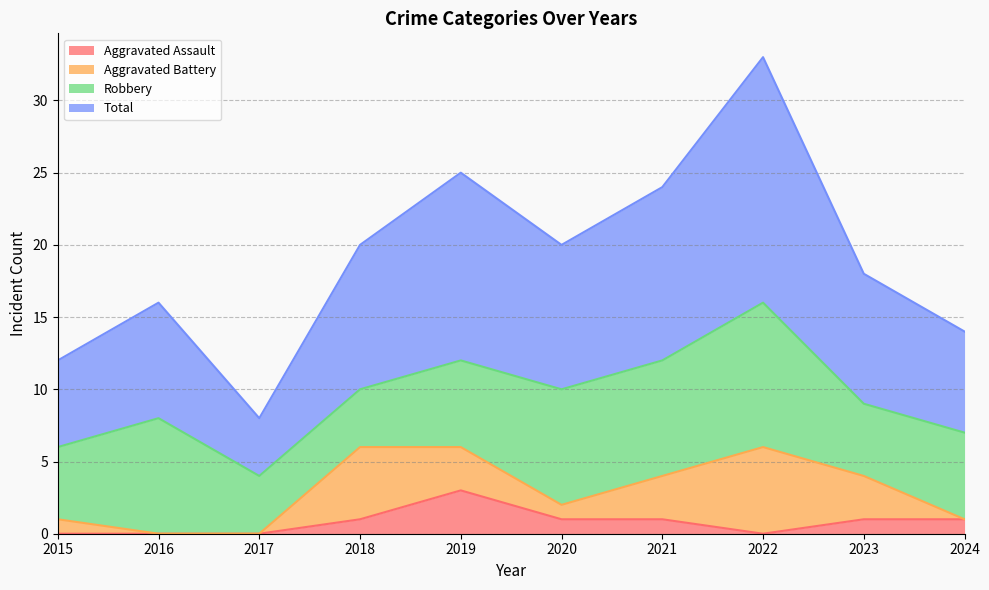

How many data points in Aggravated Assault are above 1?

1